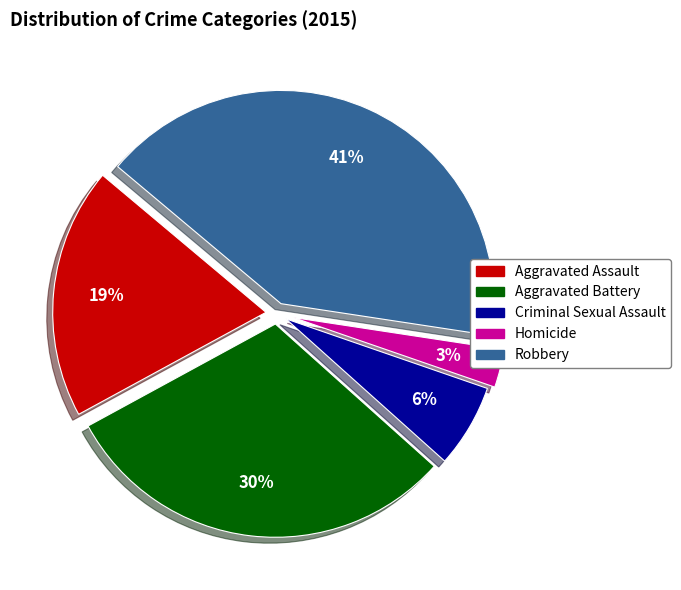

To the nearest percent, what is the combined percentage of Aggravated Assault and Aggravated Battery?

49%